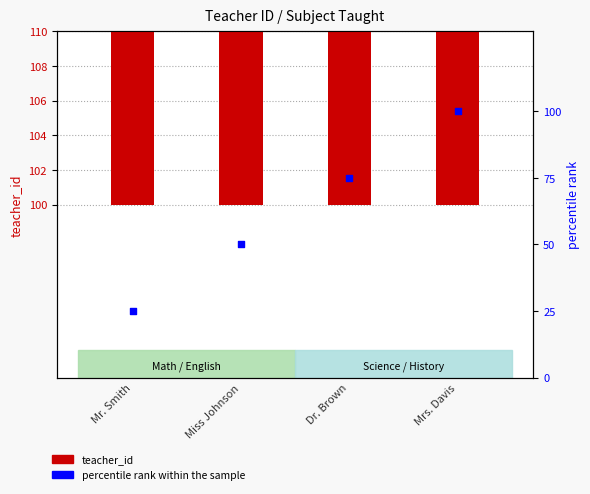

At how many categories does at least one series exceed 97?

4